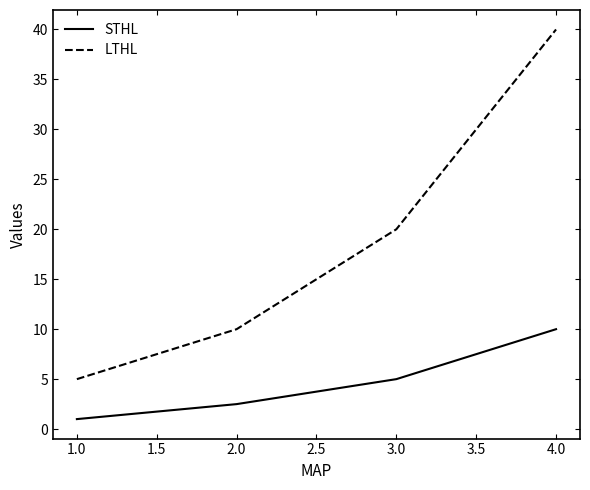

How many lines are shown in the chart?

2